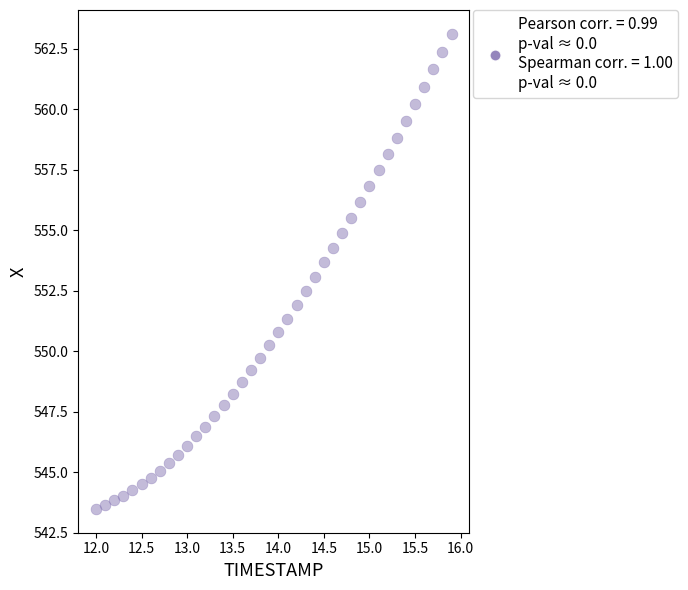

What is the range of X values (max minus min)?

3.9